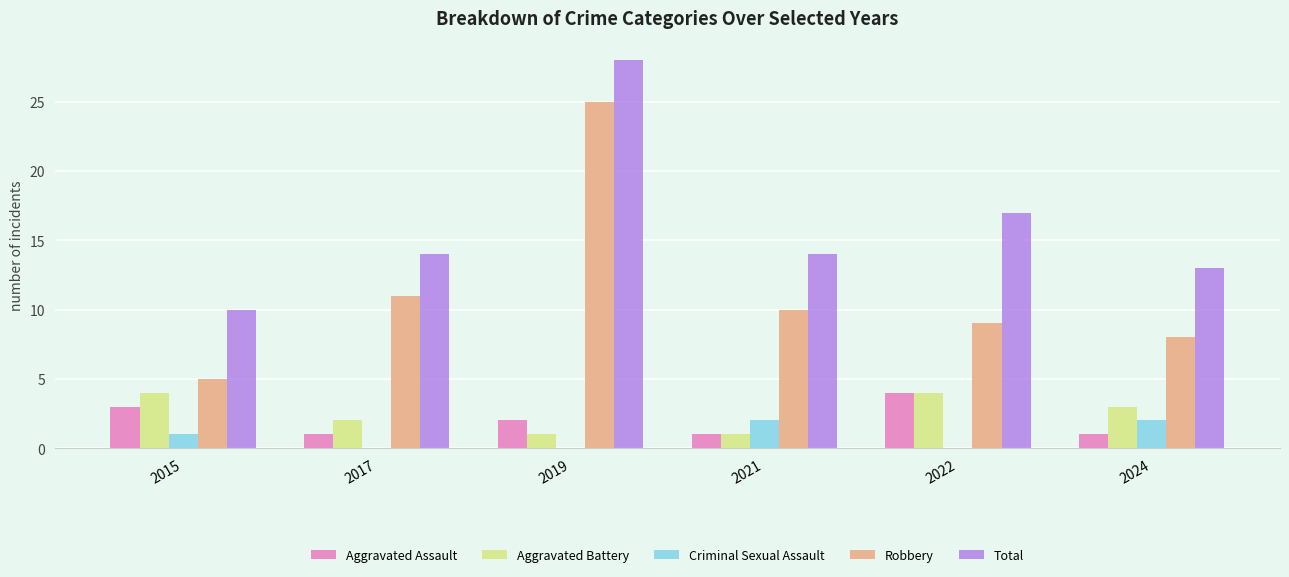

What is the sum of all Total values?

96